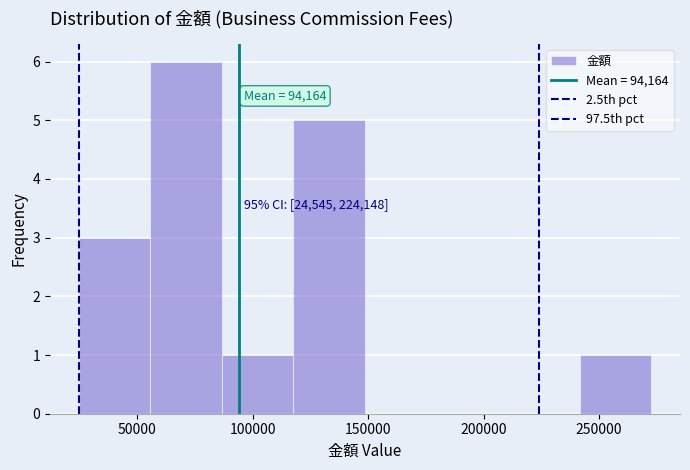

Over which range of the x-axis is the bar tallest?

55000 to 85000